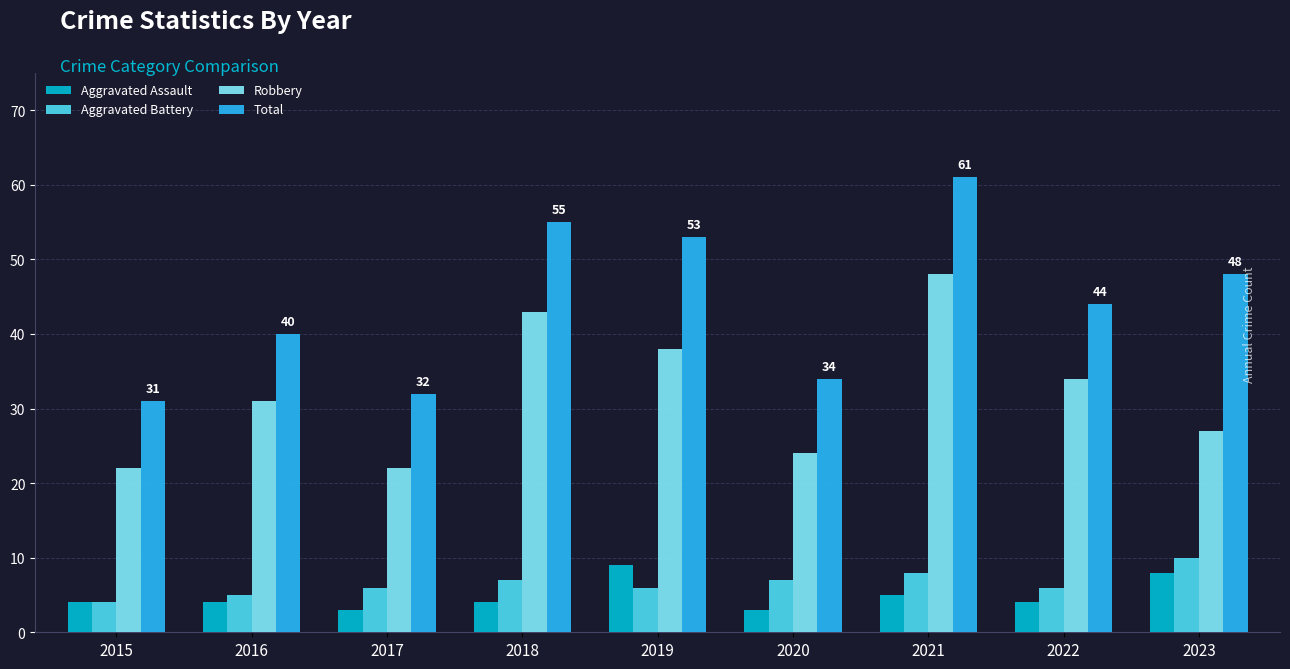

Reading right to left, extract all data points from this chart.

Aggravated Assault: 2023=8	2022=4	2021=5	2020=3	2019=9	2018=4	2017=3	2016=4	2015=4
Aggravated Battery: 2023=10	2022=6	2021=8	2020=7	2019=6	2018=7	2017=6	2016=5	2015=4
Robbery: 2023=27	2022=34	2021=48	2020=24	2019=38	2018=43	2017=22	2016=31	2015=22
Total: 2023=48	2022=44	2021=61	2020=34	2019=53	2018=55	2017=32	2016=40	2015=31